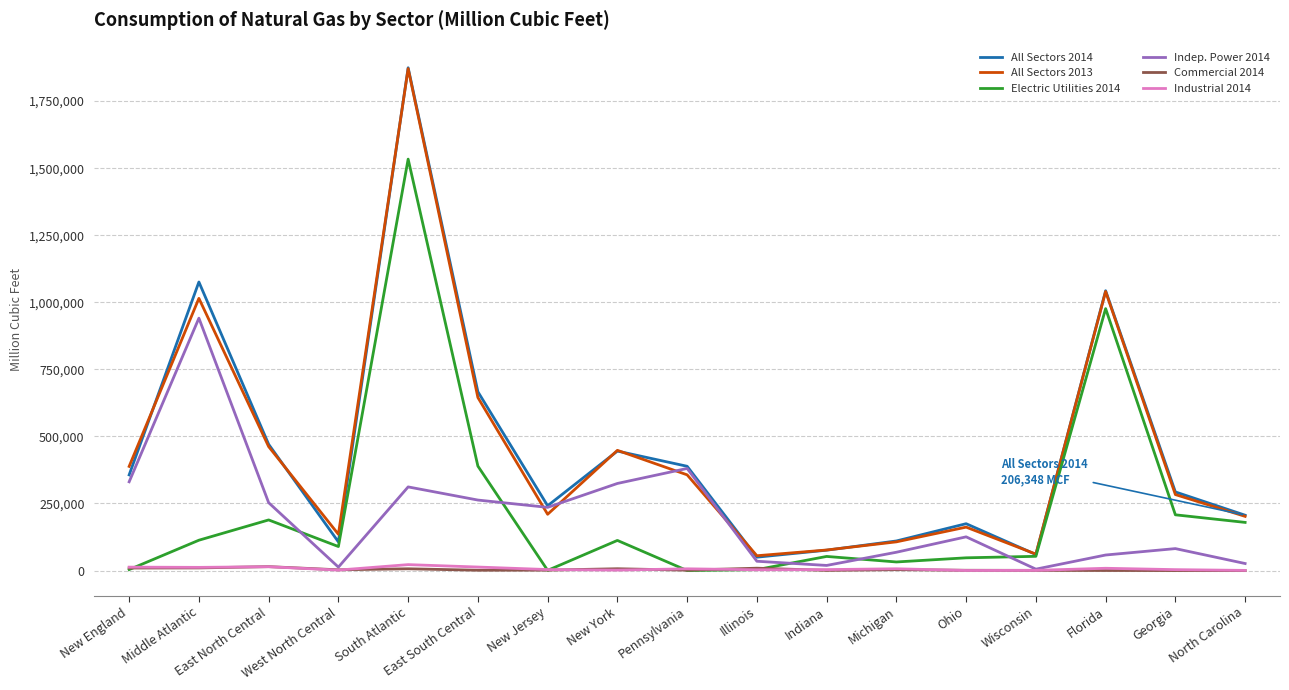

True or false: All Sectors 2013 and Industrial 2014 cross at least once.

False